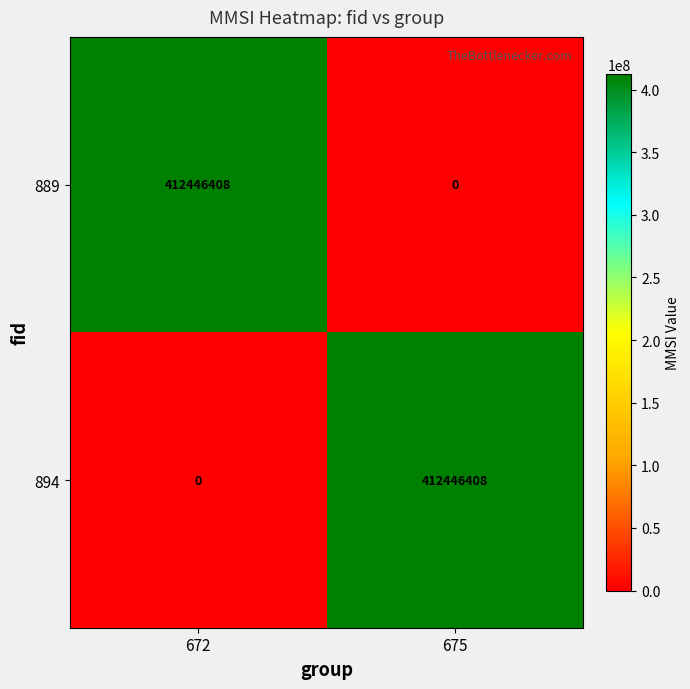

What is the spread (max minus min) of values at 672?

412446408